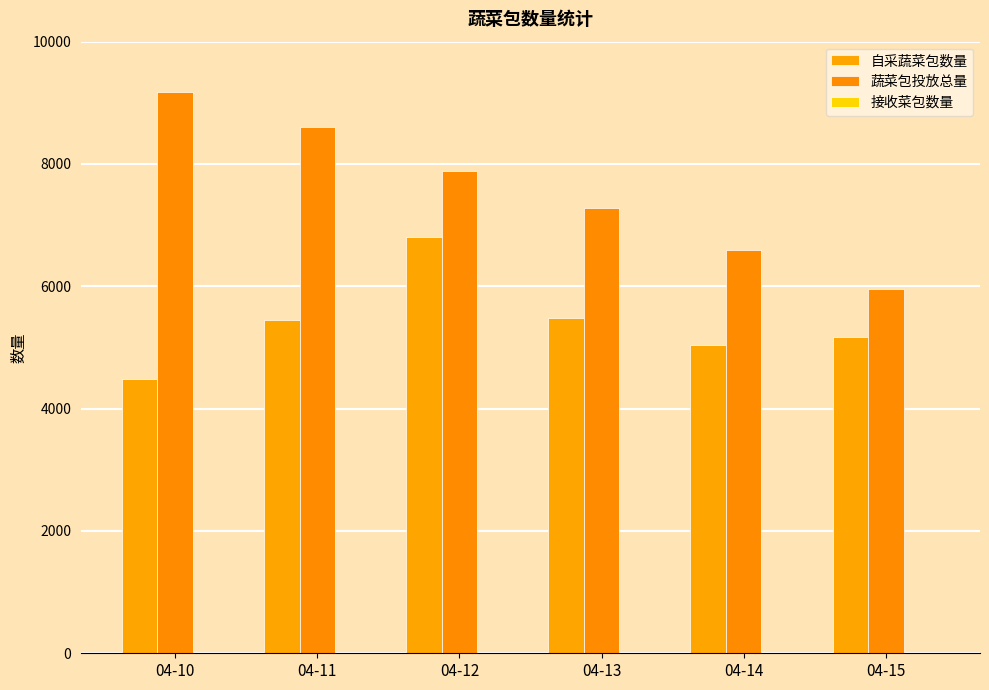

Which label corresponds to the largest value in the chart?

04-10